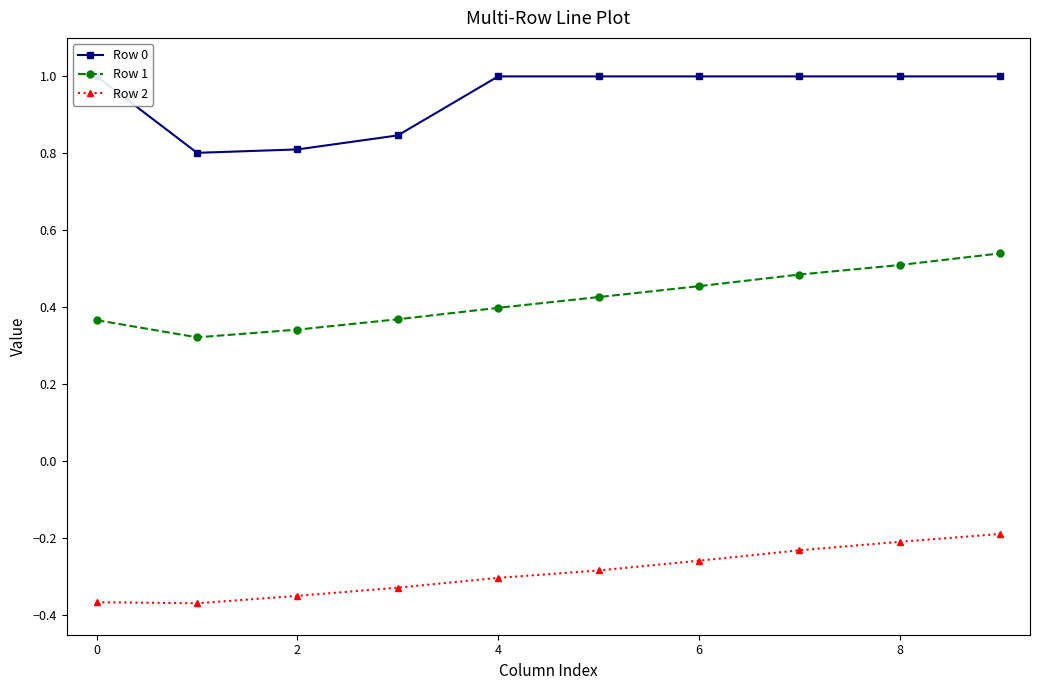

In Row 2, how many points are lower than both neighbors (excluding endpoints)?

1